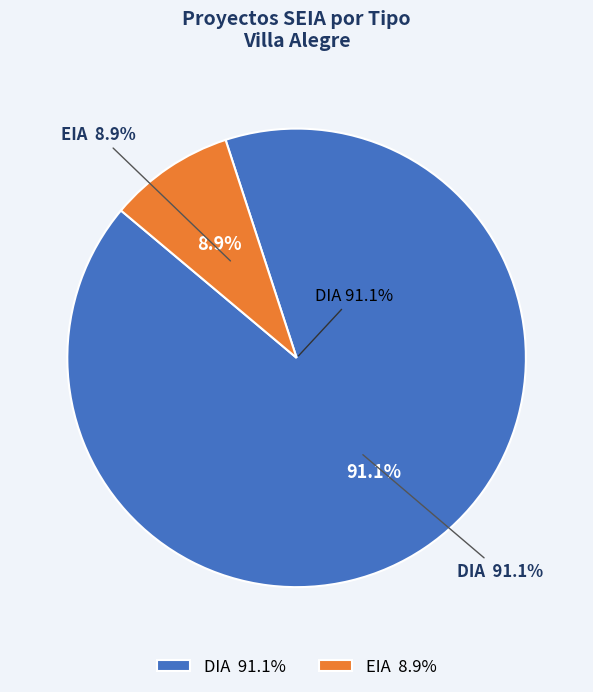

To the nearest percent, what is the difference between the DIA and EIA slice percentages?

82%